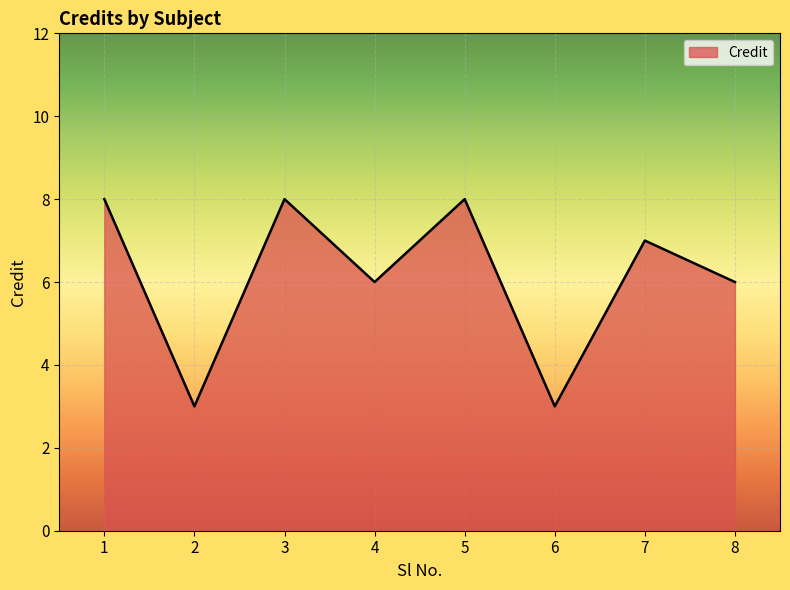

At which category does the data reach its first local valley?

2